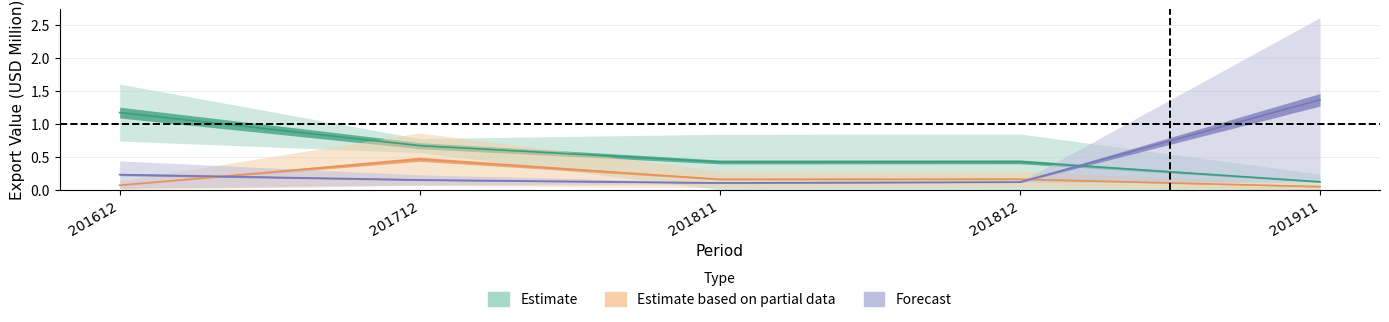

Where is the first local minimum for Forecast?

201811